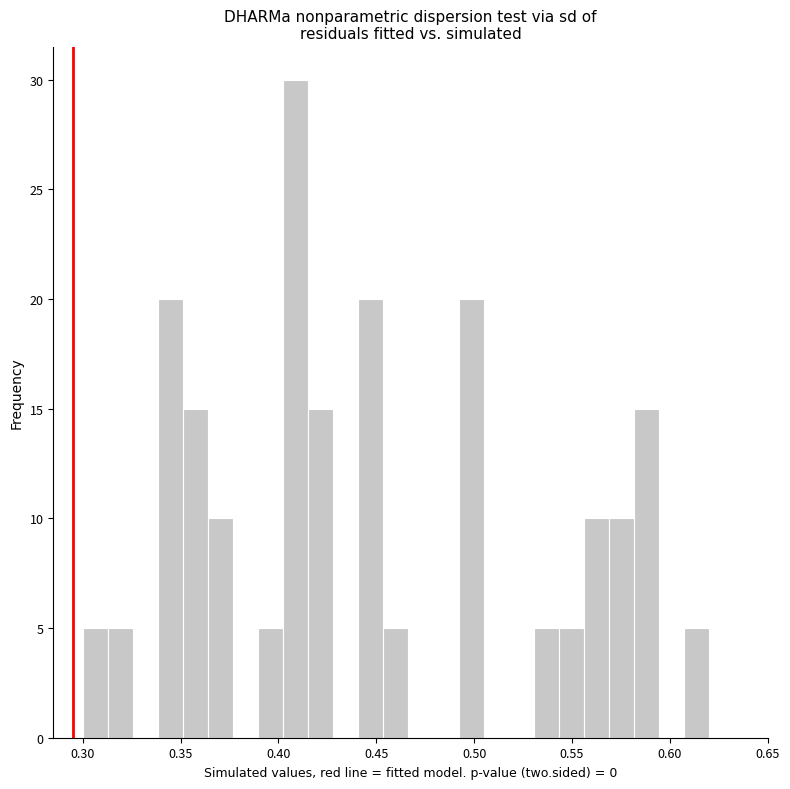

Read against the x-axis, roughly where is the centre of the tallest bar?

0.410